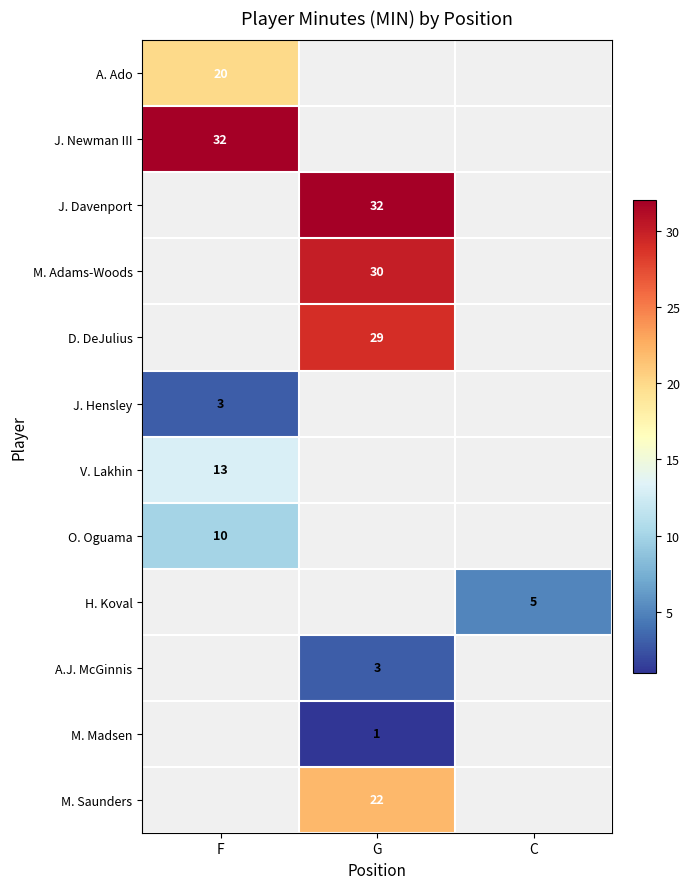

True or false: J. Hensley has a value of 3 at F.

True